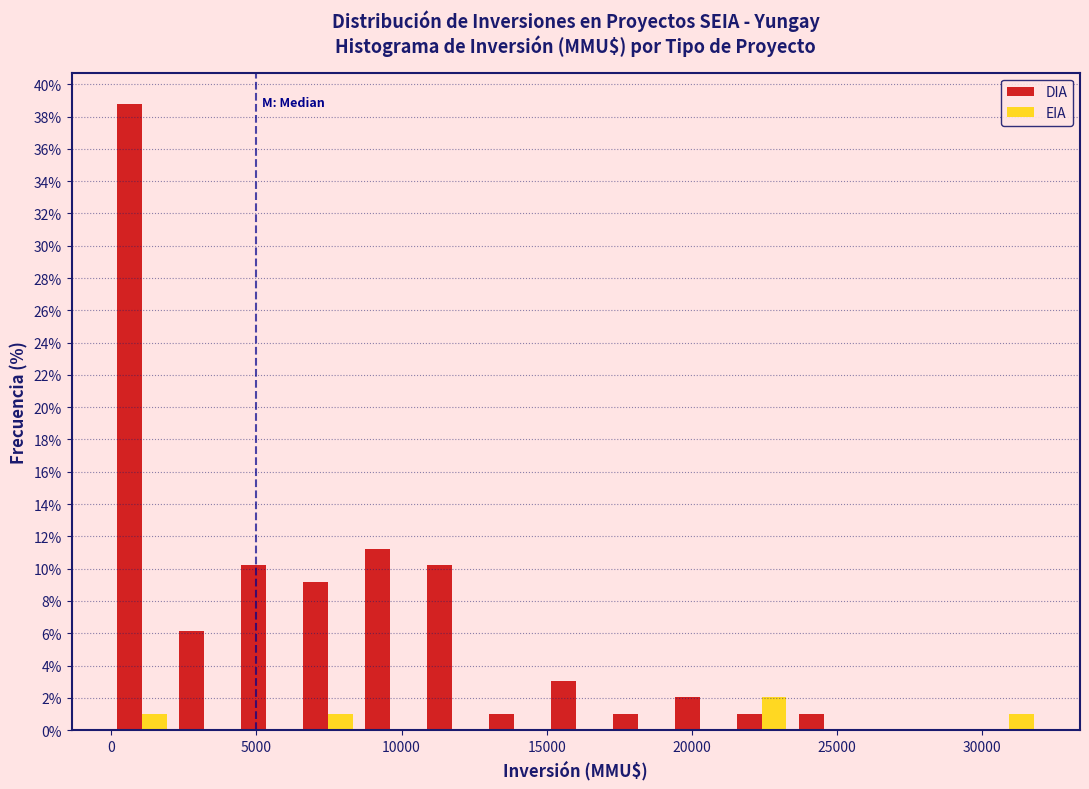

In the EIA series, which range on the x-axis has the tallest bar?

21500 to 23500